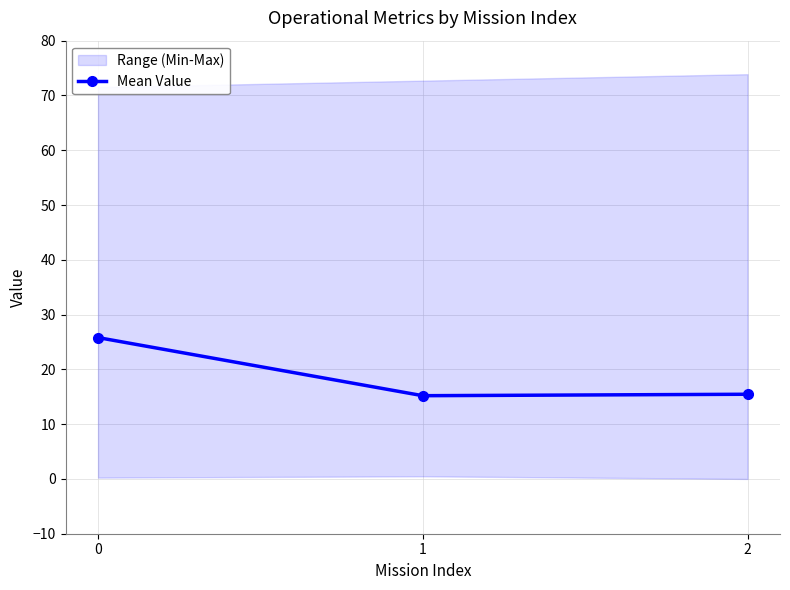

What is the average value?

18.8